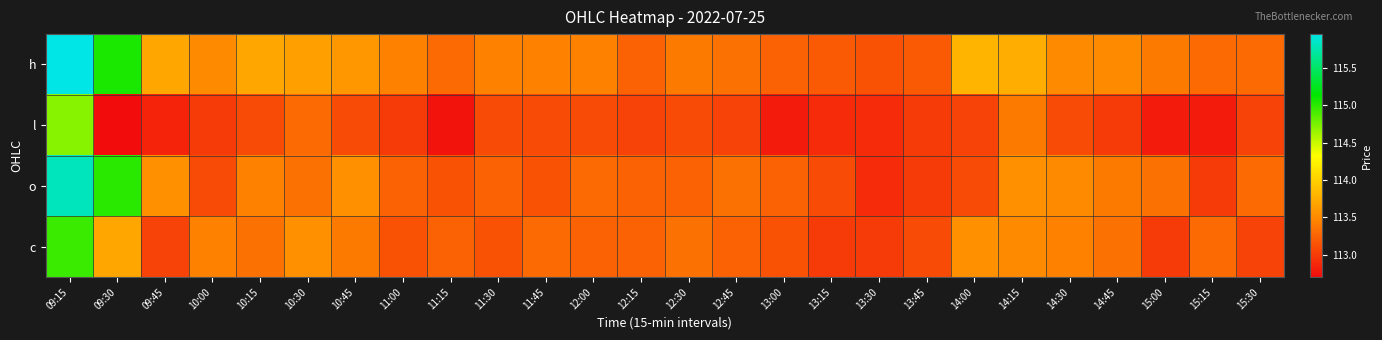

At which category is the sum across all series the highest?

09:15